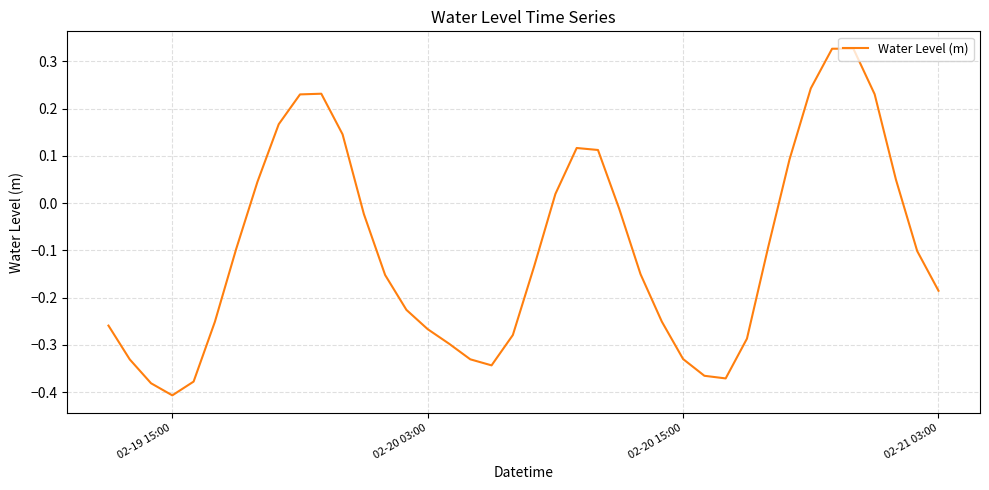

Is it true that the value at 02-20 15:00 is -0.2?

False